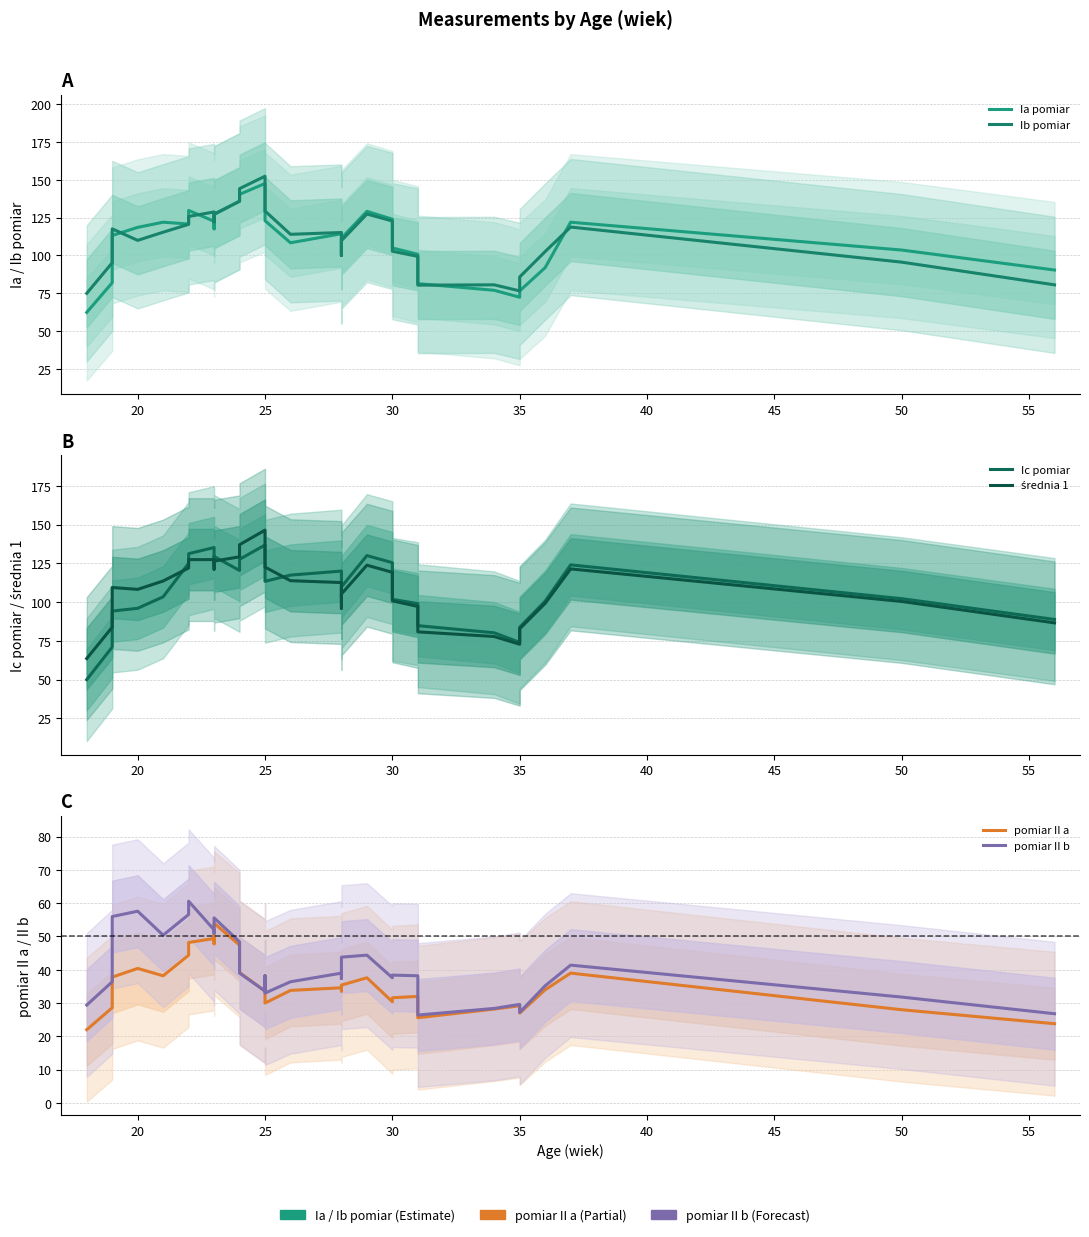

What is the maximum value shown in the chart?

152.4